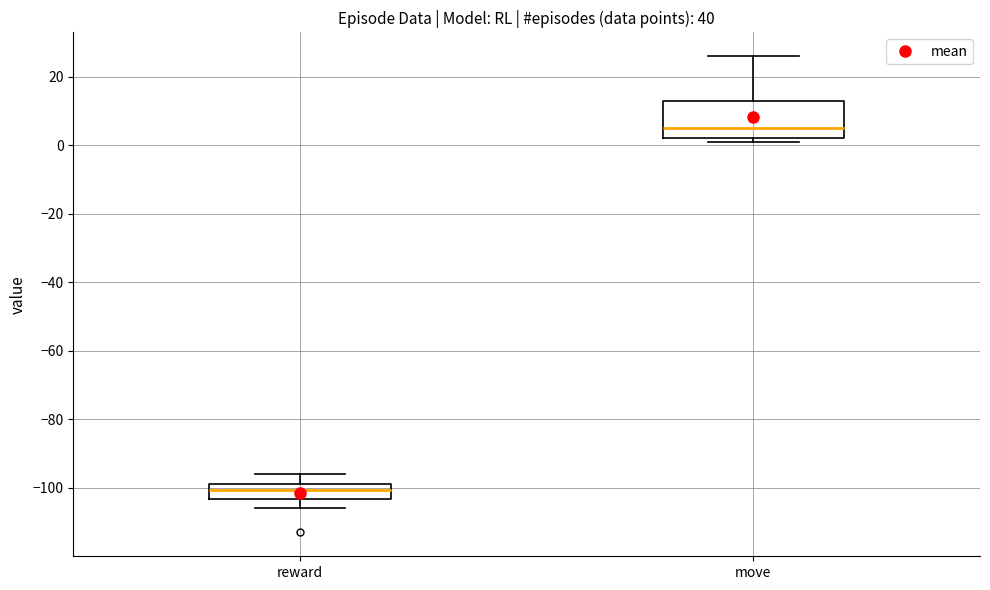

Where is the lower edge of the box for move on the y-axis? The values are not printed on the chart, so give them approximately, as read against the axis.

2